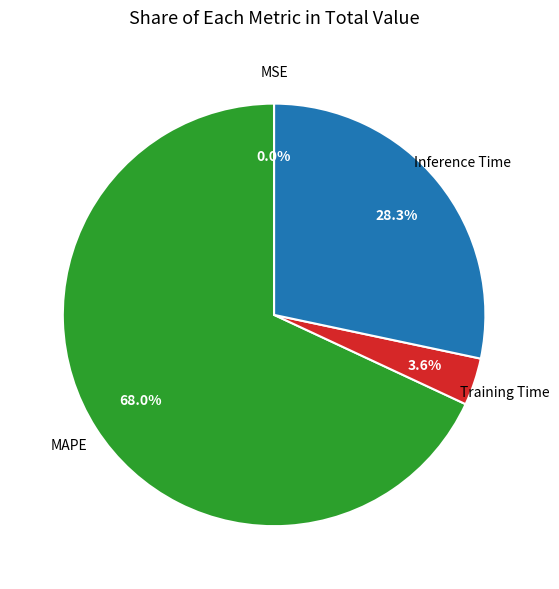

Does any single category account for the majority?

Yes